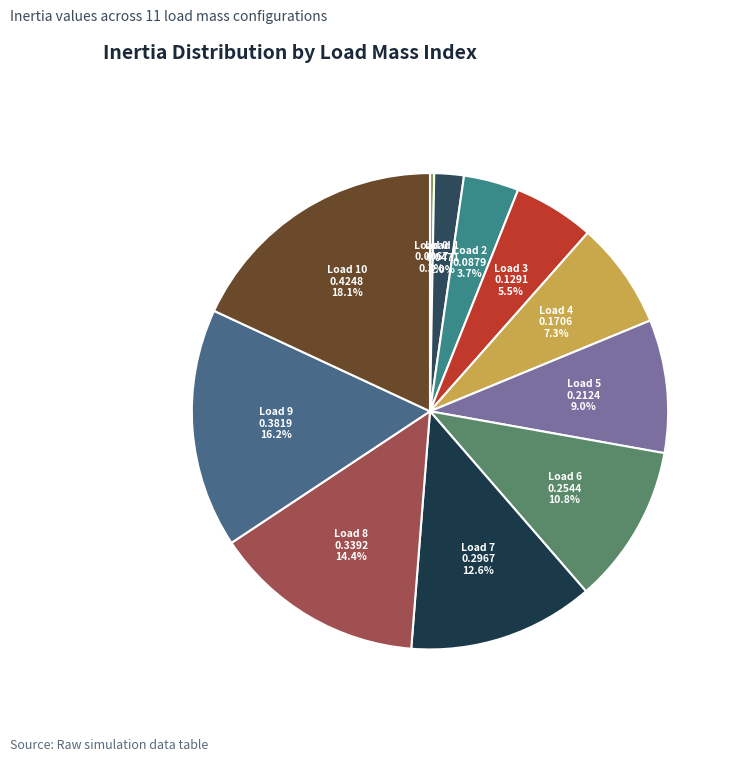

How many slices are in this pie chart?

11